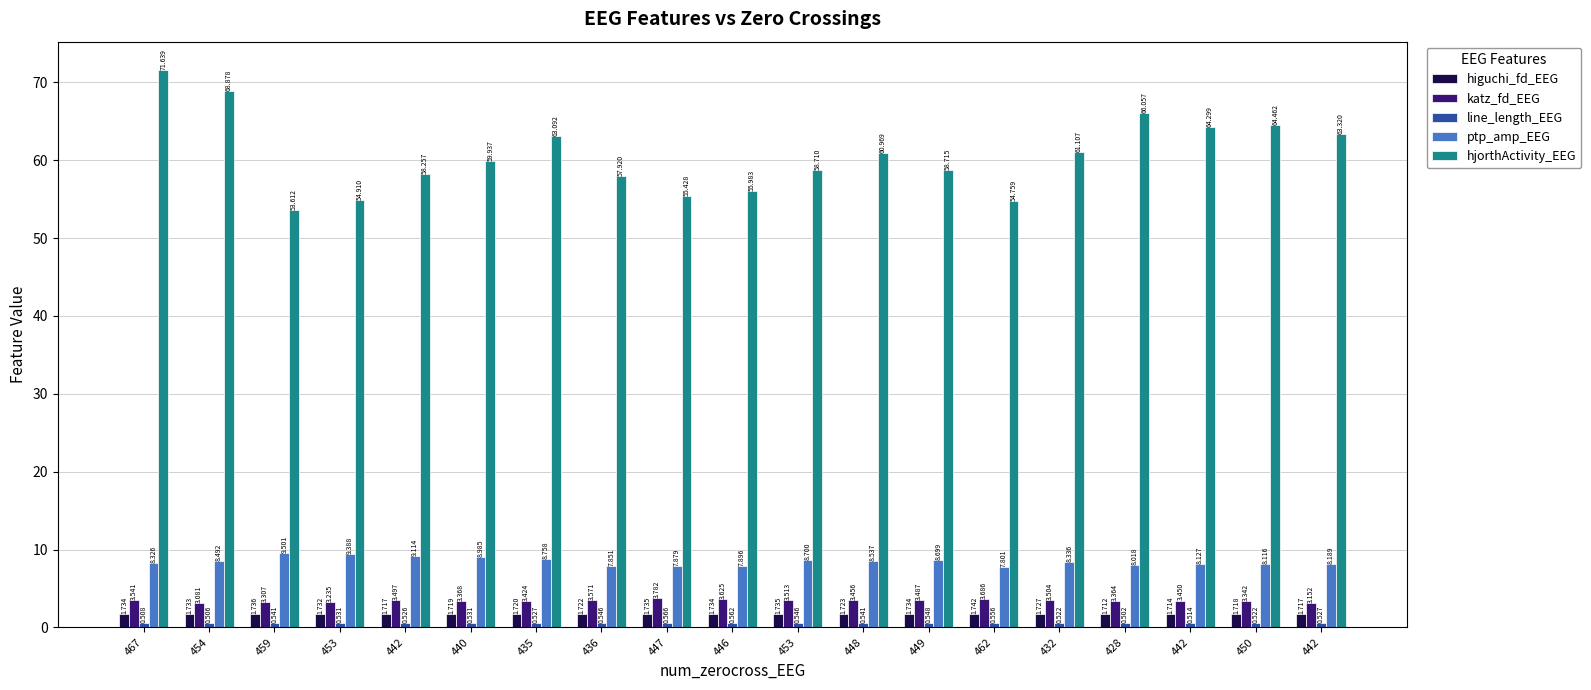

Reading left to right, transcribe all the data shown in this chart.

higuchi_fd_EEG: 1.7	1.7	1.7	1.7	1.7	1.7	1.7	1.7	1.7	1.7	1.7	1.7	1.7	1.7	1.7	1.7	1.7	1.7	1.7
katz_fd_EEG: 3.5	3.1	3.3	3.2	3.5	3.4	3.4	3.6	3.8	3.6	3.5	3.5	3.5	3.7	3.5	3.4	3.5	3.3	3.2
line_length_EEG: 0.5	0.5	0.5	0.5	0.5	0.5	0.5	0.5	0.6	0.6	0.5	0.5	0.5	0.6	0.5	0.5	0.5	0.5	0.5
ptp_amp_EEG: 8.3	8.5	9.5	9.4	9.1	9.0	8.8	7.9	7.9	7.9	8.7	8.5	8.7	7.8	8.3	8.0	8.1	8.1	8.2
hjorthActivity_EEG: 71.6	68.9	53.6	54.9	58.3	59.9	63.1	57.9	55.4	56.0	58.7	61.0	58.7	54.8	61.1	66.1	64.3	64.5	63.3